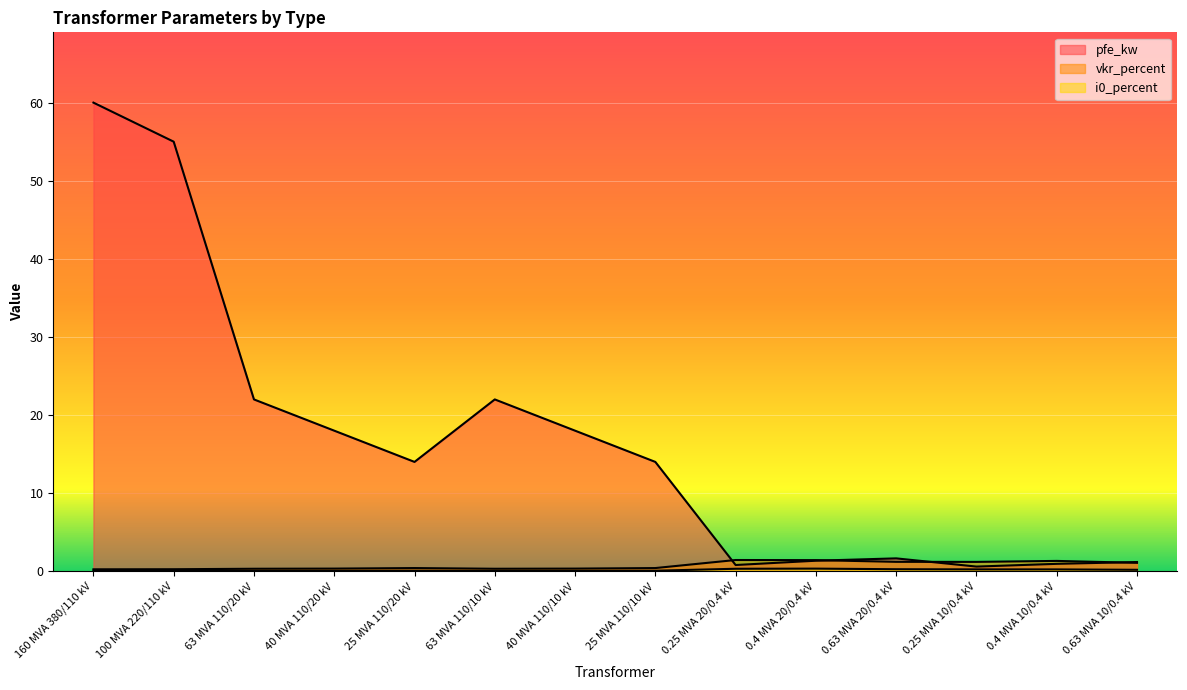

Reading right to left, what are all the values shown in this chart?

pfe_kw: 0.63 MVA 10/0.4 kV=1.2	0.4 MVA 10/0.4 kV=0.9	0.25 MVA 10/0.4 kV=0.6	0.63 MVA 20/0.4 kV=1.6	0.4 MVA 20/0.4 kV=1.4	0.25 MVA 20/0.4 kV=0.8	25 MVA 110/10 kV=14.0	40 MVA 110/10 kV=18.0	63 MVA 110/10 kV=22.0	25 MVA 110/20 kV=14.0	40 MVA 110/20 kV=18.0	63 MVA 110/20 kV=22.0	100 MVA 220/110 kV=55.0	160 MVA 380/110 kV=60.0
vkr_percent: 0.63 MVA 10/0.4 kV=1.1	0.4 MVA 10/0.4 kV=1.3	0.25 MVA 10/0.4 kV=1.2	0.63 MVA 20/0.4 kV=1.2	0.4 MVA 20/0.4 kV=1.4	0.25 MVA 20/0.4 kV=1.4	25 MVA 110/10 kV=0.4	40 MVA 110/10 kV=0.3	63 MVA 110/10 kV=0.3	25 MVA 110/20 kV=0.4	40 MVA 110/20 kV=0.3	63 MVA 110/20 kV=0.3	100 MVA 220/110 kV=0.3	160 MVA 380/110 kV=0.2
i0_percent: 0.63 MVA 10/0.4 kV=0.2	0.4 MVA 10/0.4 kV=0.2	0.25 MVA 10/0.4 kV=0.2	0.63 MVA 20/0.4 kV=0.3	0.4 MVA 20/0.4 kV=0.3	0.25 MVA 20/0.4 kV=0.3	25 MVA 110/10 kV=0.1	40 MVA 110/10 kV=0.1	63 MVA 110/10 kV=0.0	25 MVA 110/20 kV=0.1	40 MVA 110/20 kV=0.1	63 MVA 110/20 kV=0.0	100 MVA 220/110 kV=0.1	160 MVA 380/110 kV=0.1